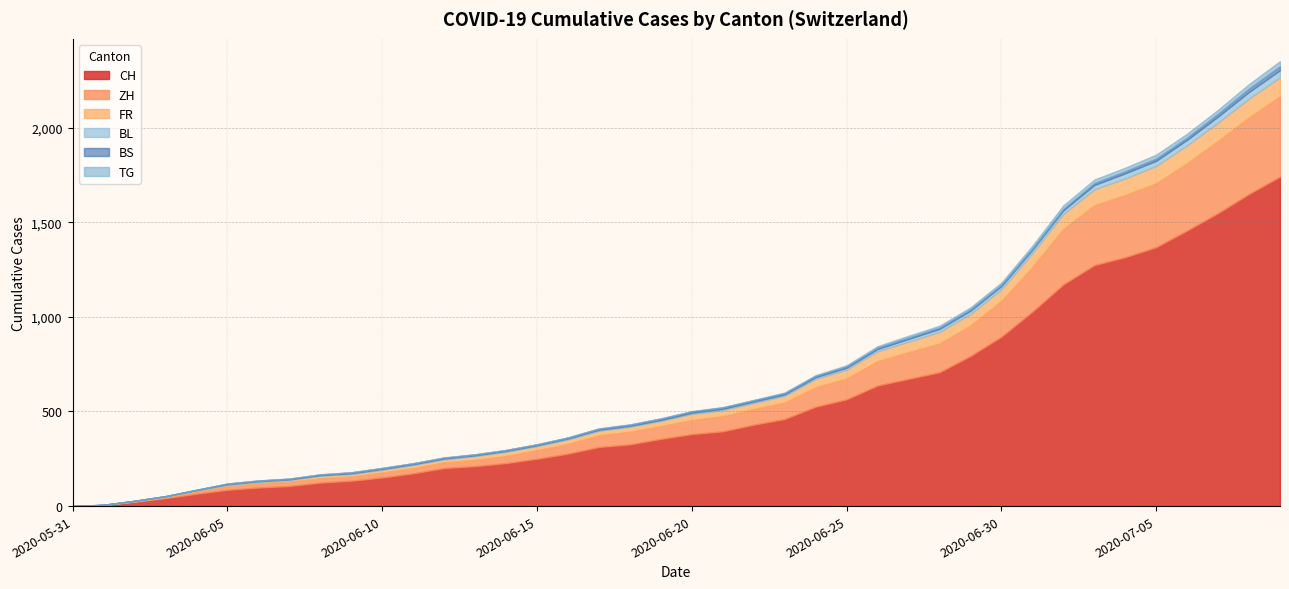

What is the maximum value for CH?

1741